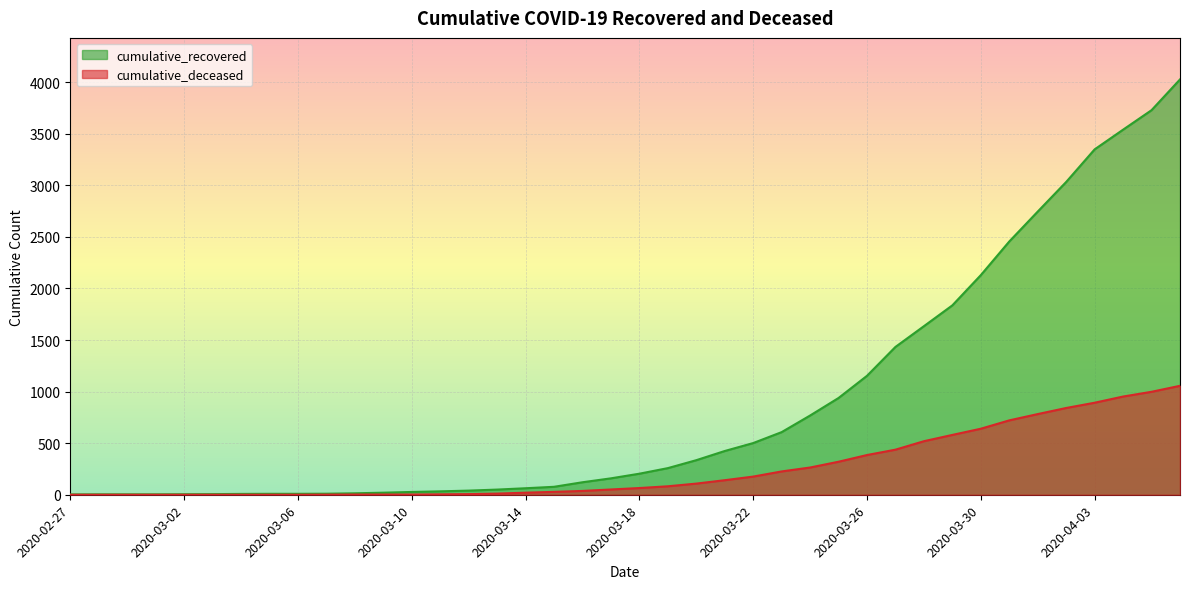

Which series has the largest total across all categories?

cumulative_recovered